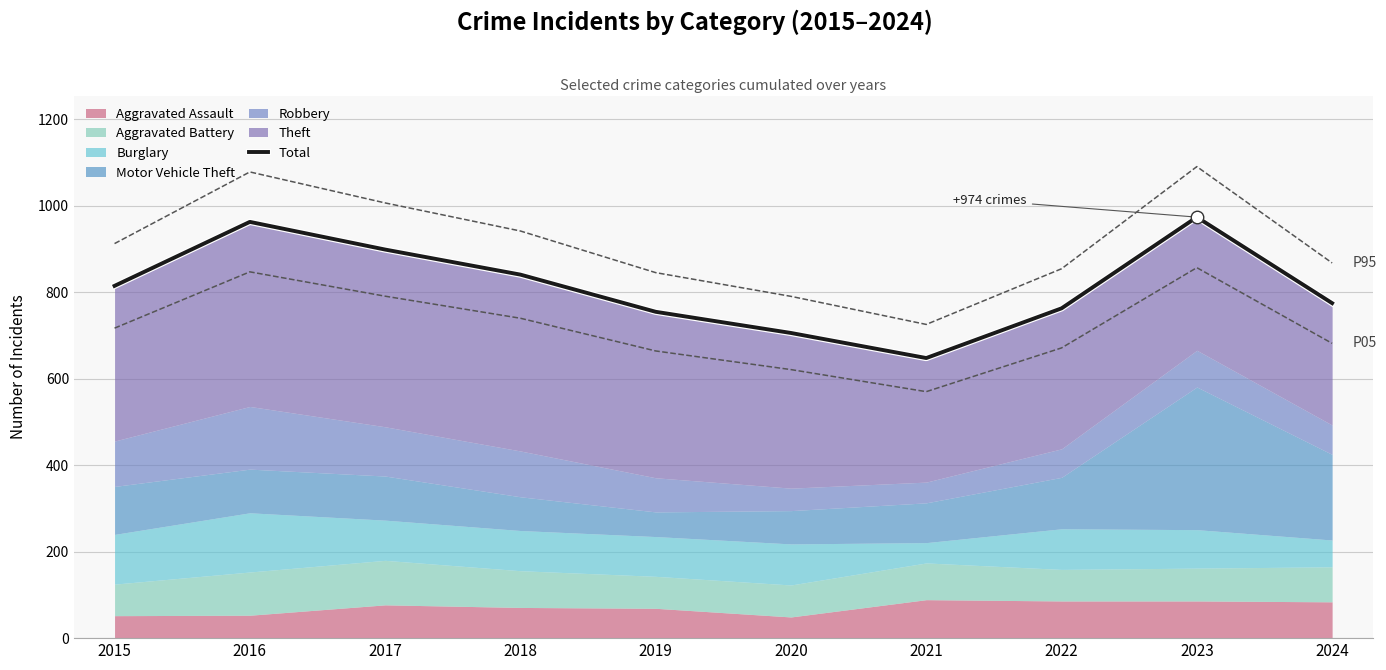

Reading right to left, list all the values displayed in this chart.

775	974	763	648	706	755	841	899	963	815